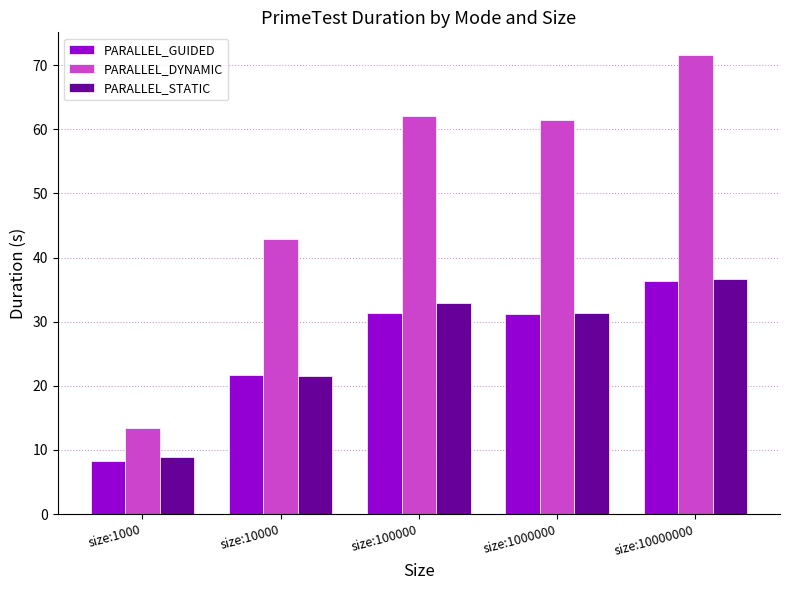

At which category is the sum across all series the highest?

size:10000000